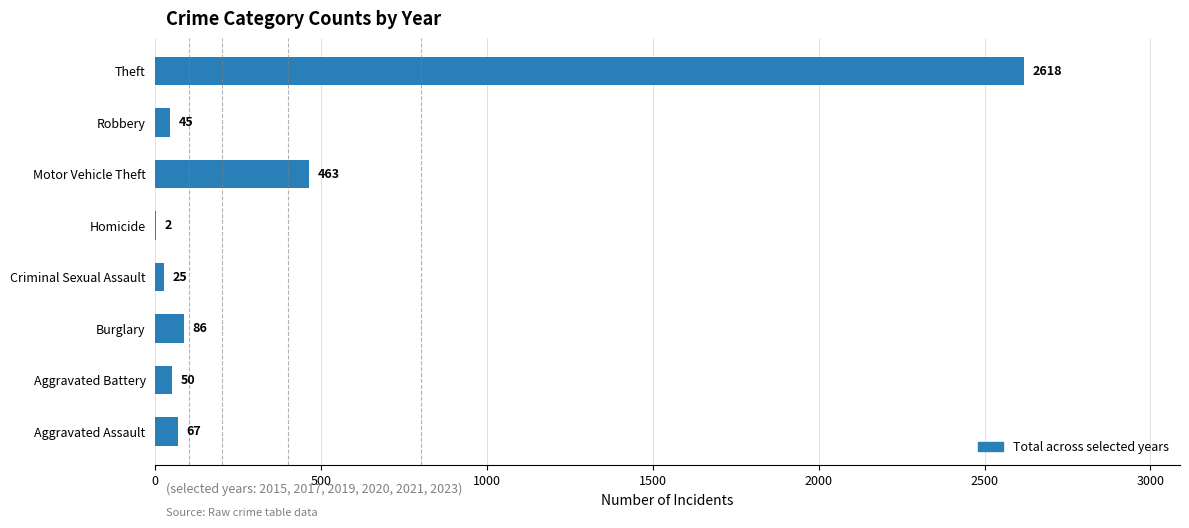

How many series are shown in this chart?

1